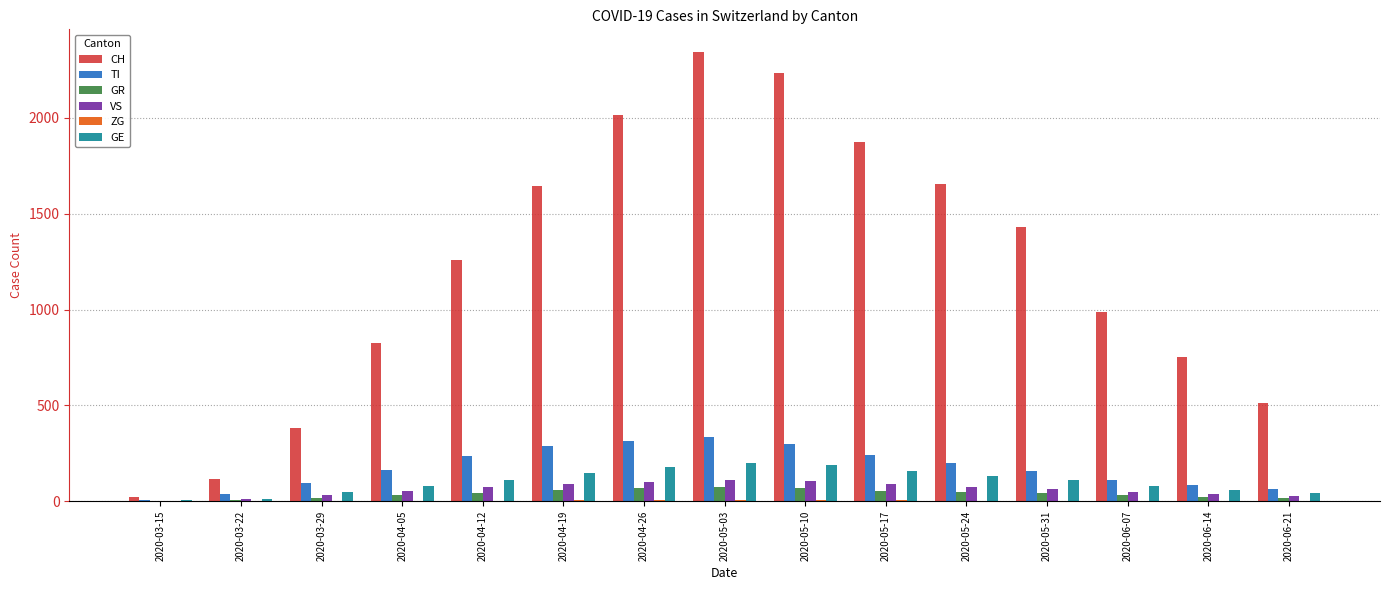

The VS series shows 74 at 2020-04-12. True or false?

True